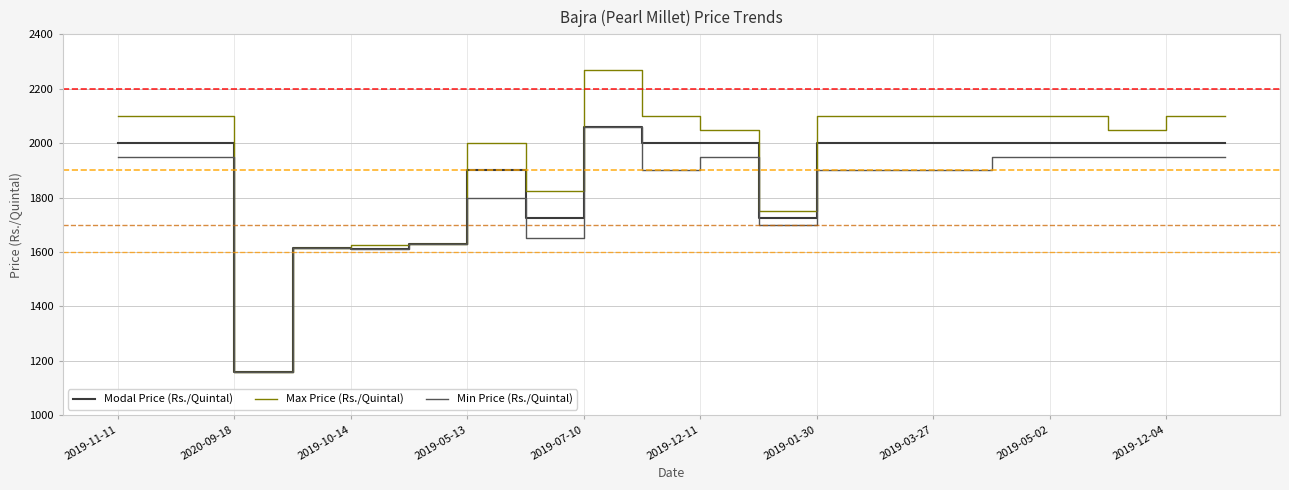

How many series are shown in this chart?

3